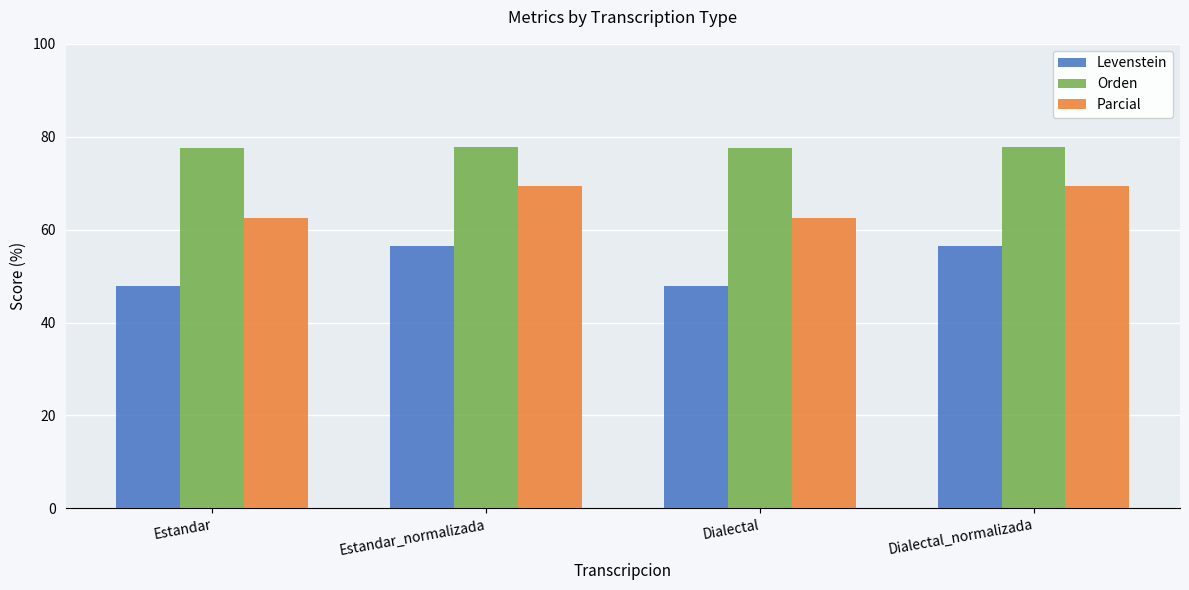

What is the value of the Orden bar at the 4th from the left?

77.9